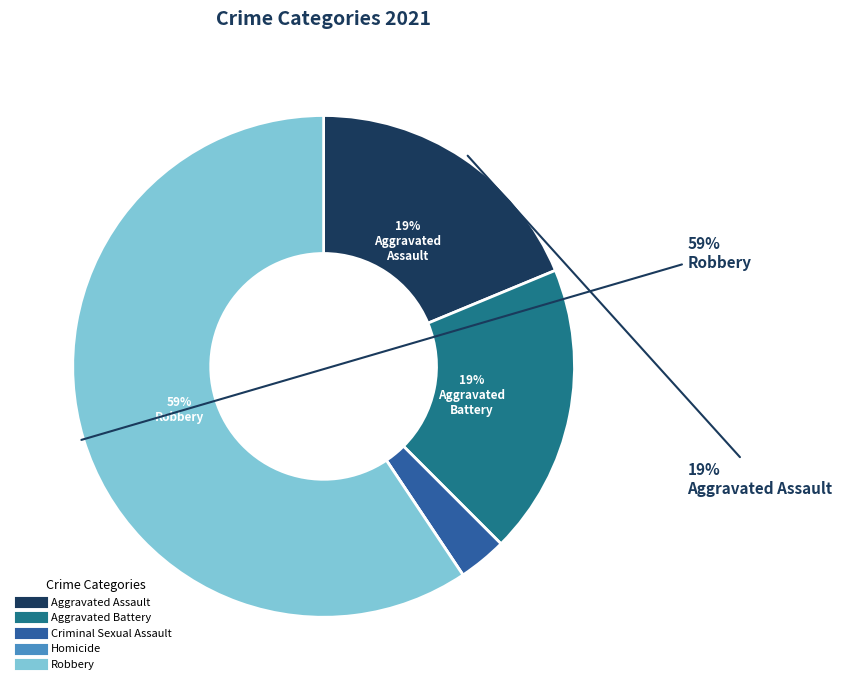

Is there a majority slice in this chart?

Yes